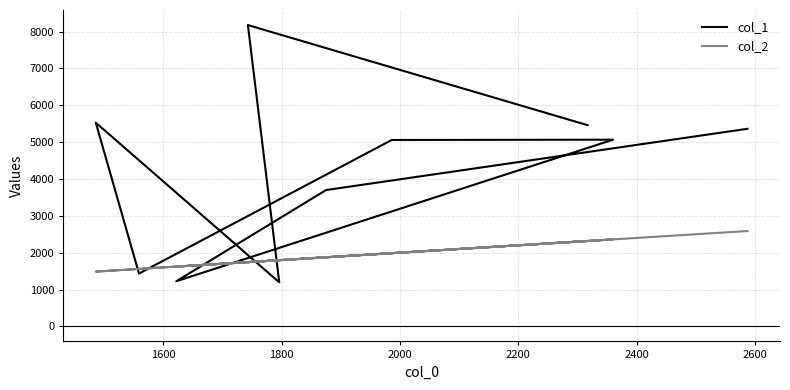

True or false: col_2 and col_1 intersect in this chart.

True